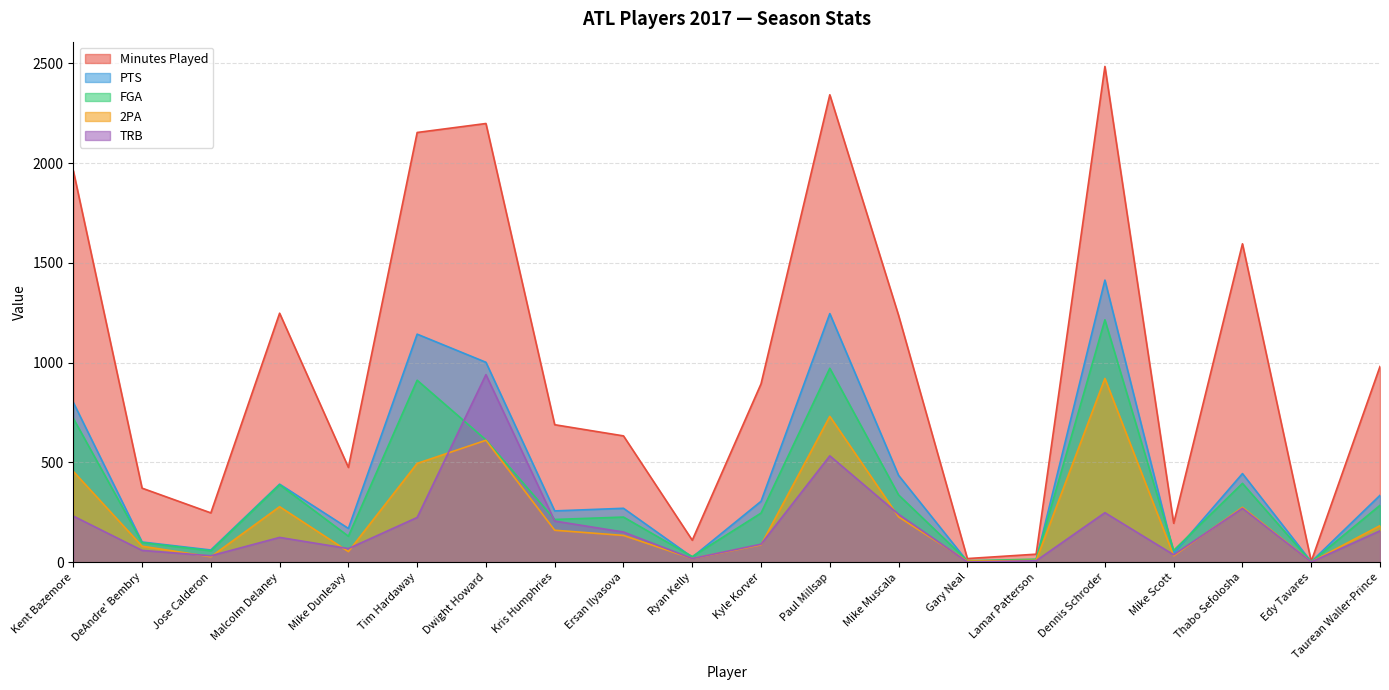

How many data points does each series have?

20